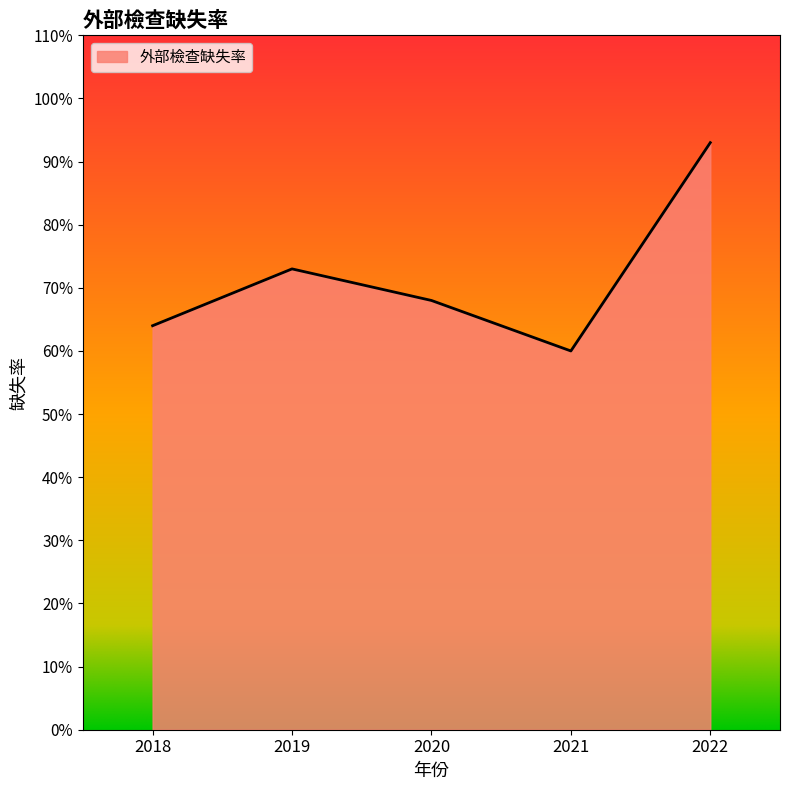

Where is the first local minimum?

2021